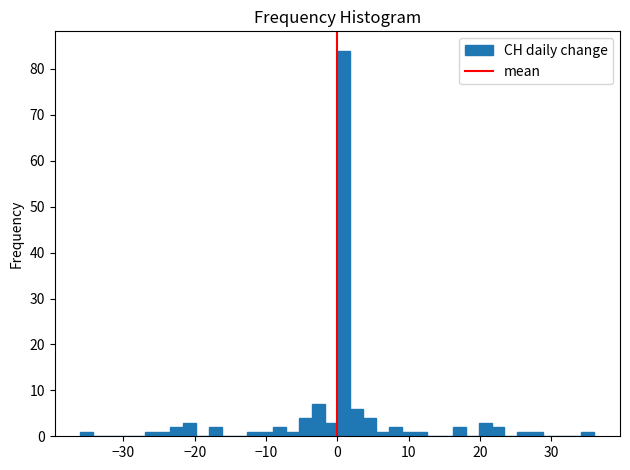

Read against the x-axis, roughly where is the centre of the tallest bar?

1